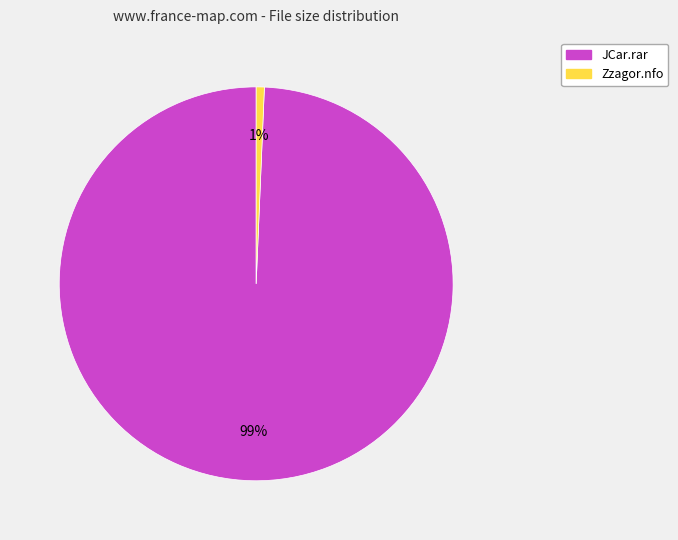

Does JCar.rar represent more than half of the total?

Yes